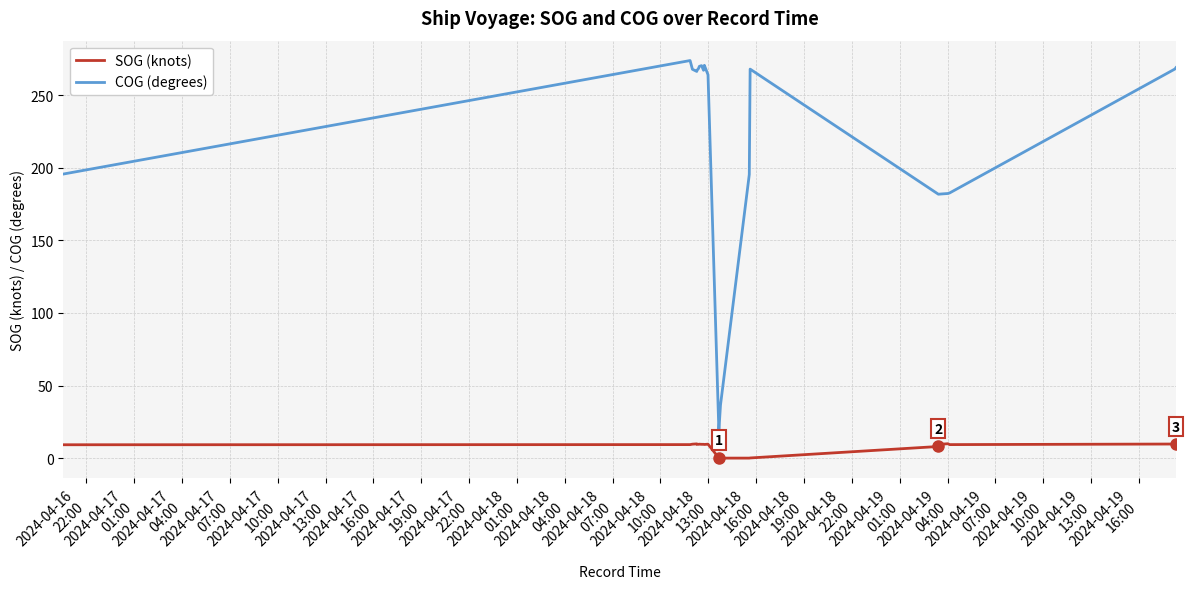

True or false: SOG (knots) and COG (degrees) cross at least once.

False